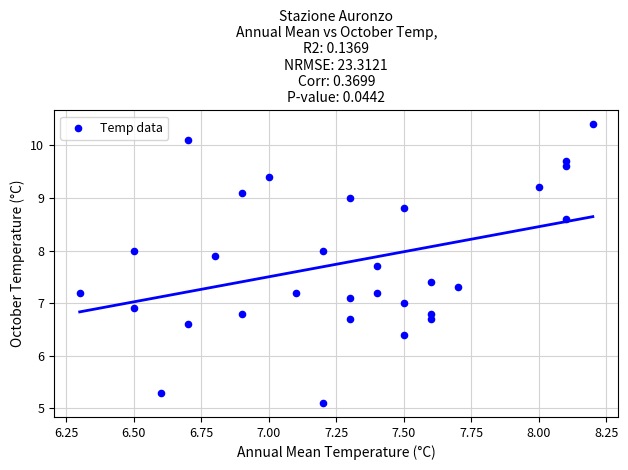

What is the range of Y values (max minus min)?

5.3